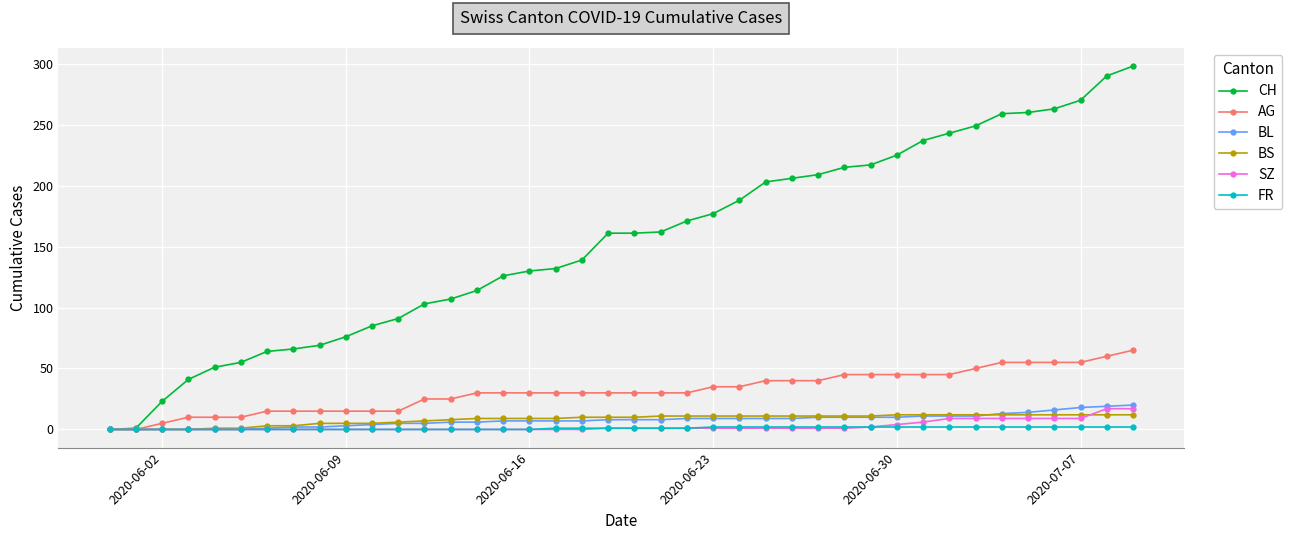

Which series has the largest total across all categories?

CH